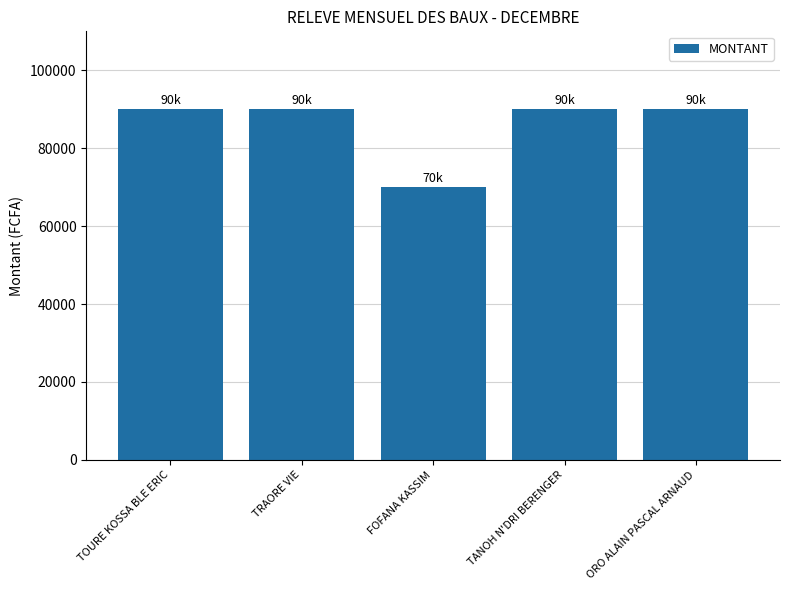

What value does the data have at TANOH N'DRI BERENGER?

90000